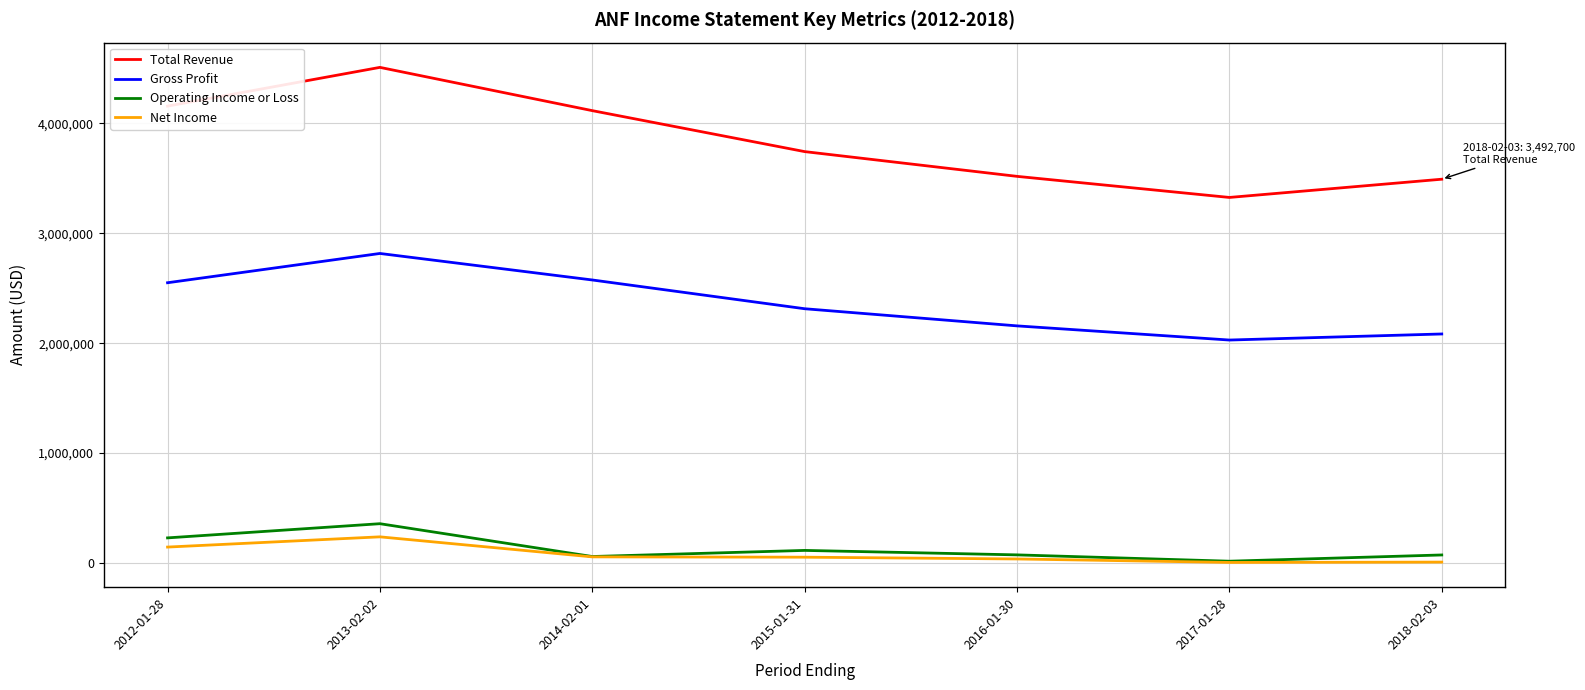

What is the highest value of the Gross Profit series?

2816700